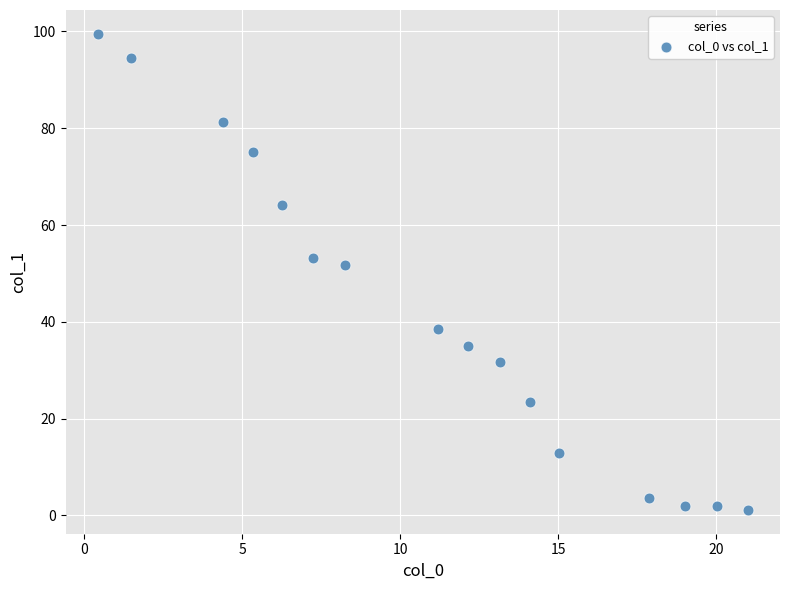

What is the range of X values (max minus min)?

20.5